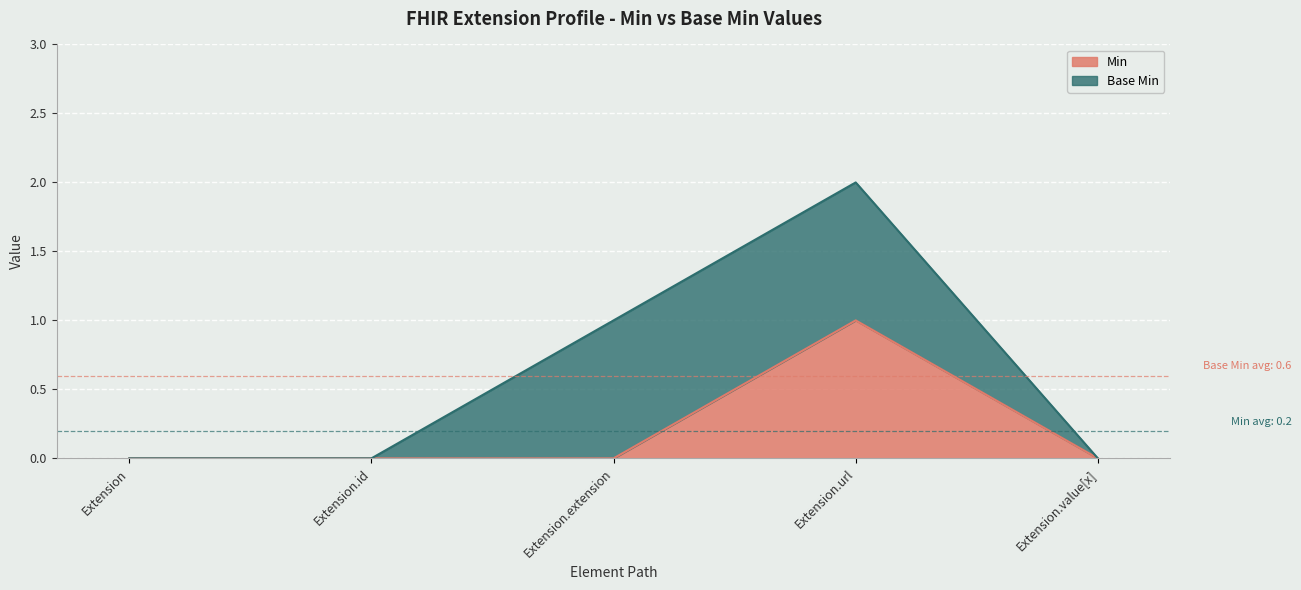

What position from the left is Extension.value[x]?

5